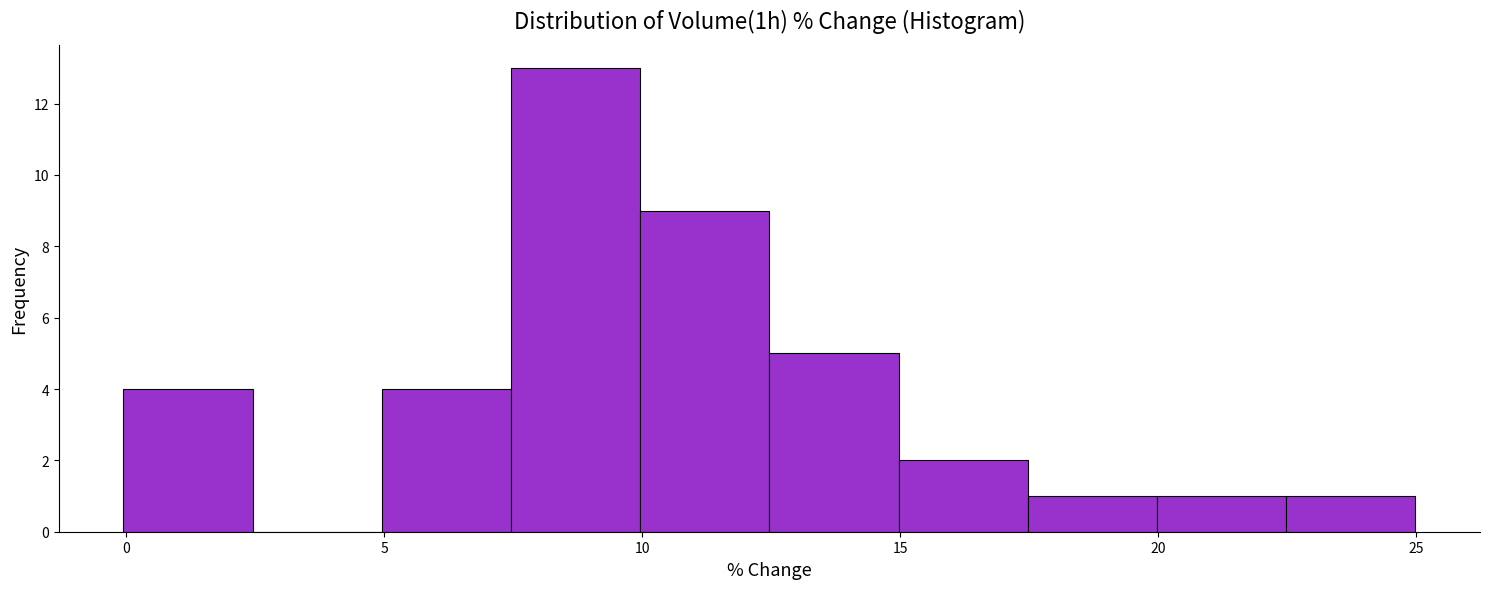

Reading left to right, transcribe this chart: for each bar, give the range it covers on the x-axis and its height. Neither the bar edges nor the heights are printed on the chart, so give them approximately, as read against the axes.

0.0 to 2.5: 4
2.5 to 5.0: 0
5.0 to 7.5: 4
7.5 to 10.0: 13
10.0 to 12.5: 9
12.5 to 15.0: 5
15.0 to 17.5: 2
17.5 to 20.0: 1
20.0 to 22.5: 1
22.5 to 25.0: 1